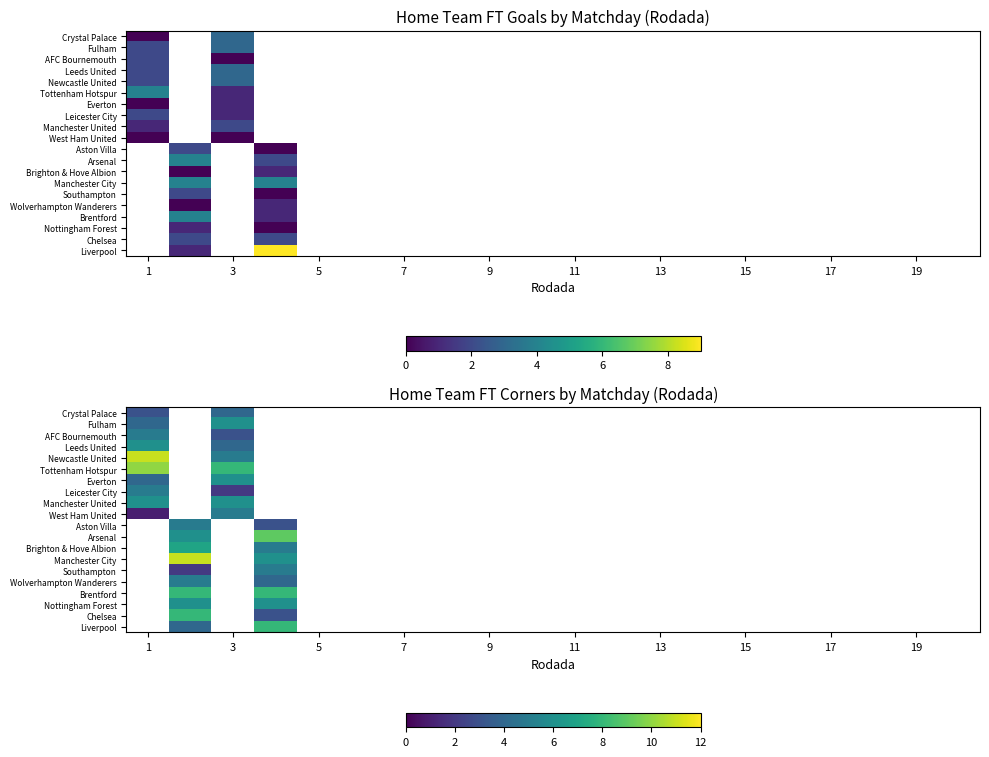

How many distinct data groups are displayed?

20